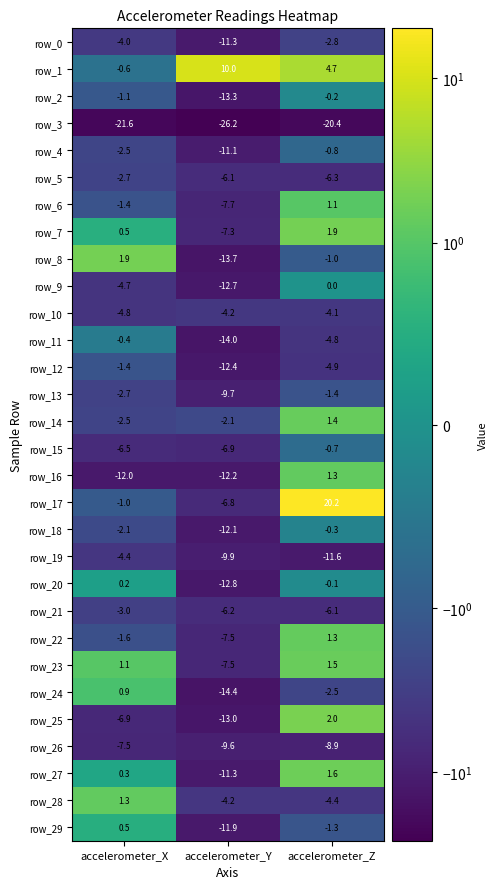

How many negative values does the row_9 series have?

2